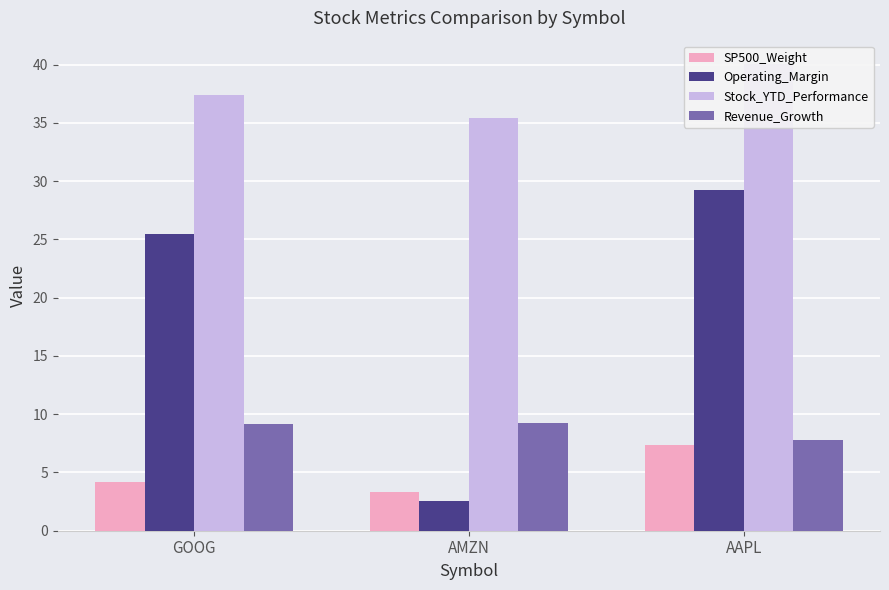

At which label is Operating_Margin closest to 15?

GOOG